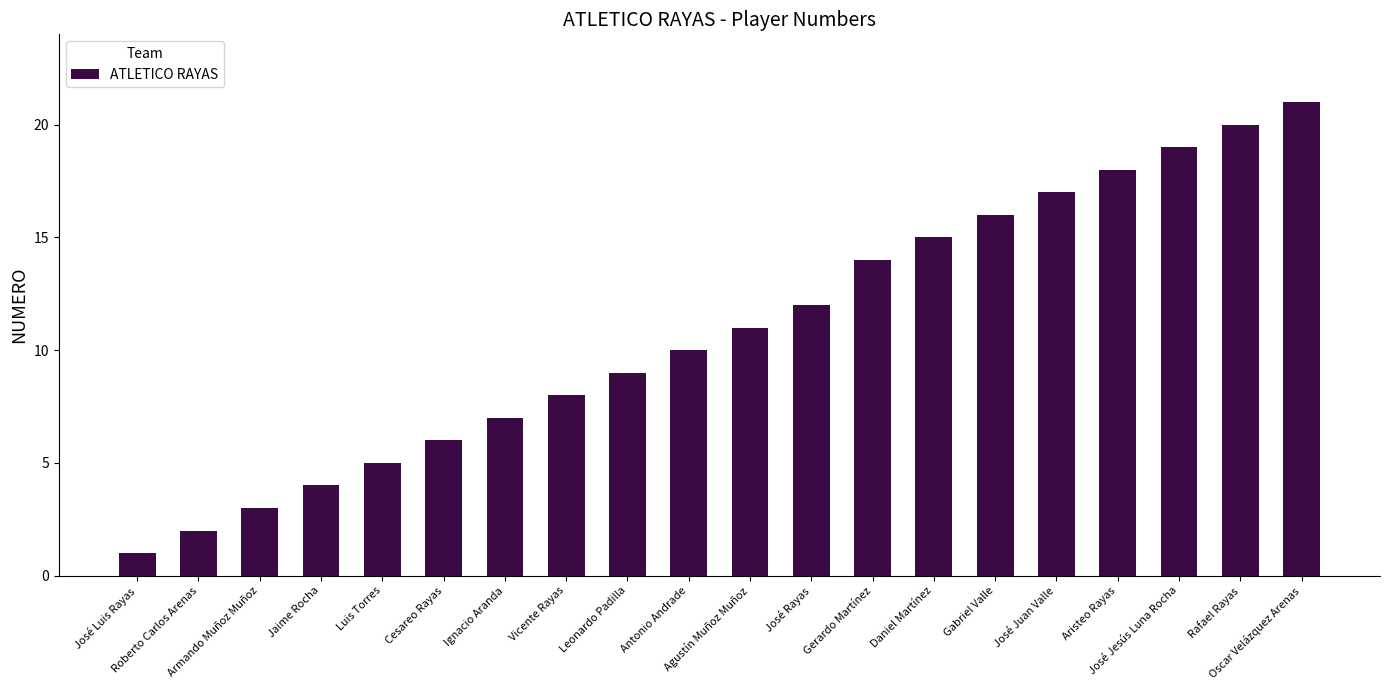

What position from the left is Leonardo Padilla?

9